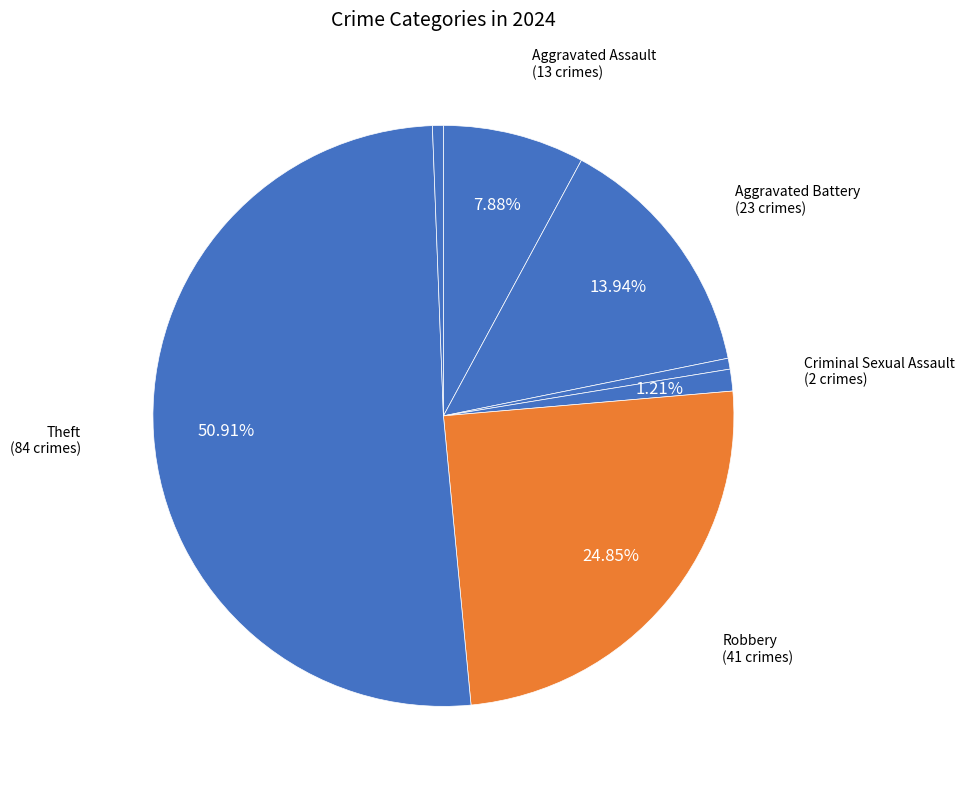

Which category has the biggest portion of the pie?

Theft